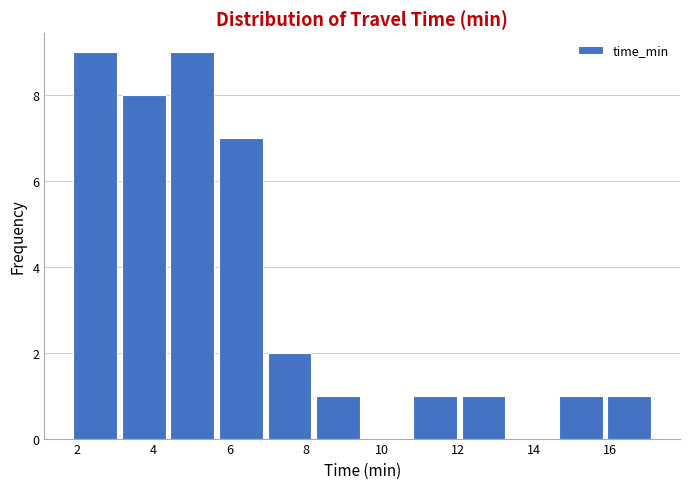

Reading left to right, transcribe this chart: for each bar, give the range it covers on the x-axis and its height. Neither the bar edges nor the heights are printed on the chart, so give them approximately, as read against the axes.

1.8 to 3.2: 9
3.2 to 4.4: 8
4.4 to 5.6: 9
5.6 to 7.0: 7
7.0 to 8.2: 2
8.2 to 9.4: 1
9.4 to 10.8: 0
10.8 to 12.0: 1
12.0 to 13.4: 1
13.4 to 14.6: 0
14.6 to 15.8: 1
15.8 to 17.2: 1